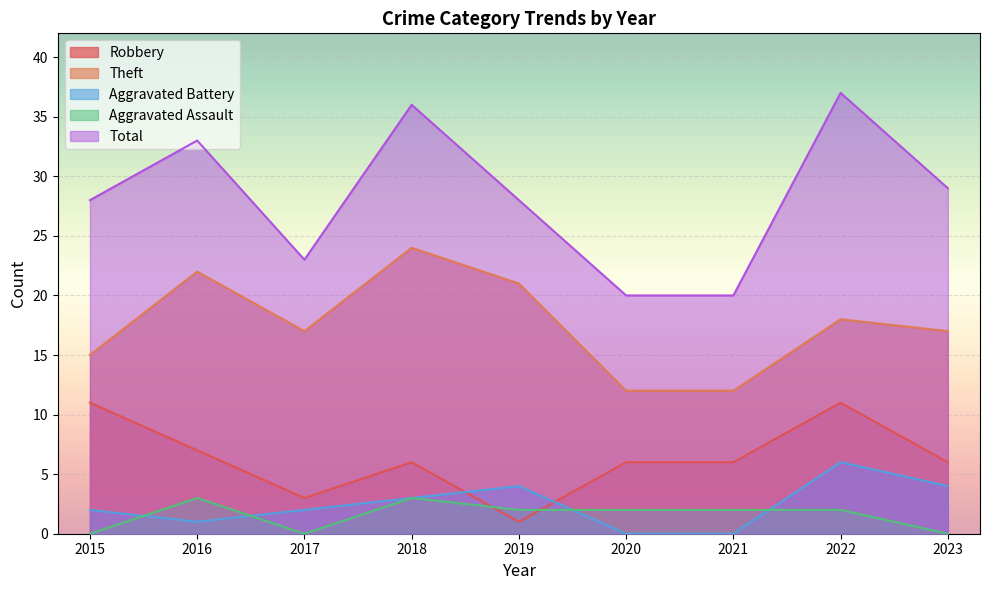

Which series has the largest total across all categories?

Total